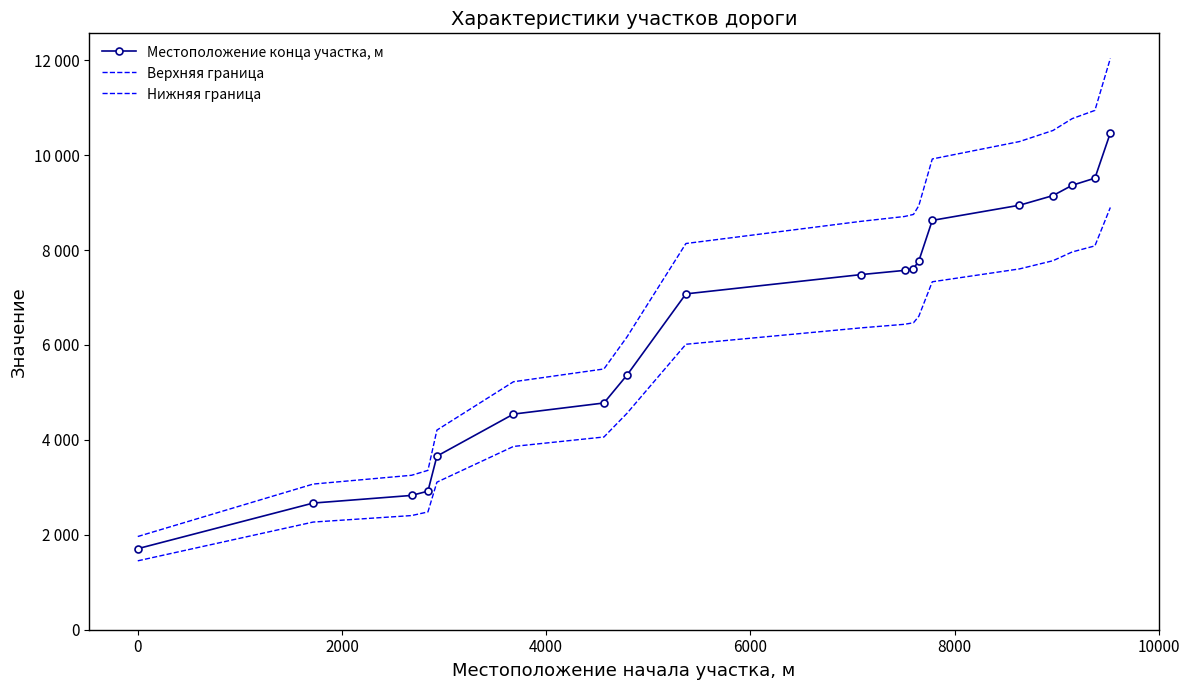

At how many categories does at least one series exceed 2217?

18